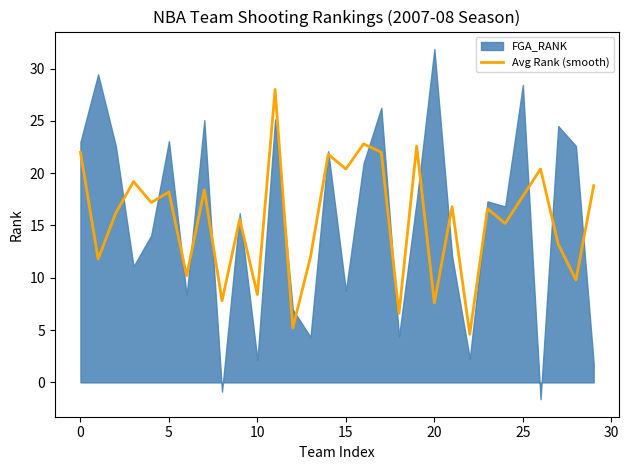

The chart shows a value of 6.6 at 18. True or false?

True